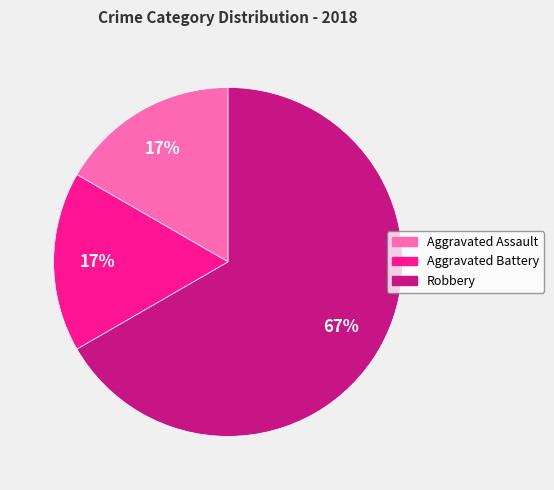

What is the largest slice in the pie chart?

Robbery